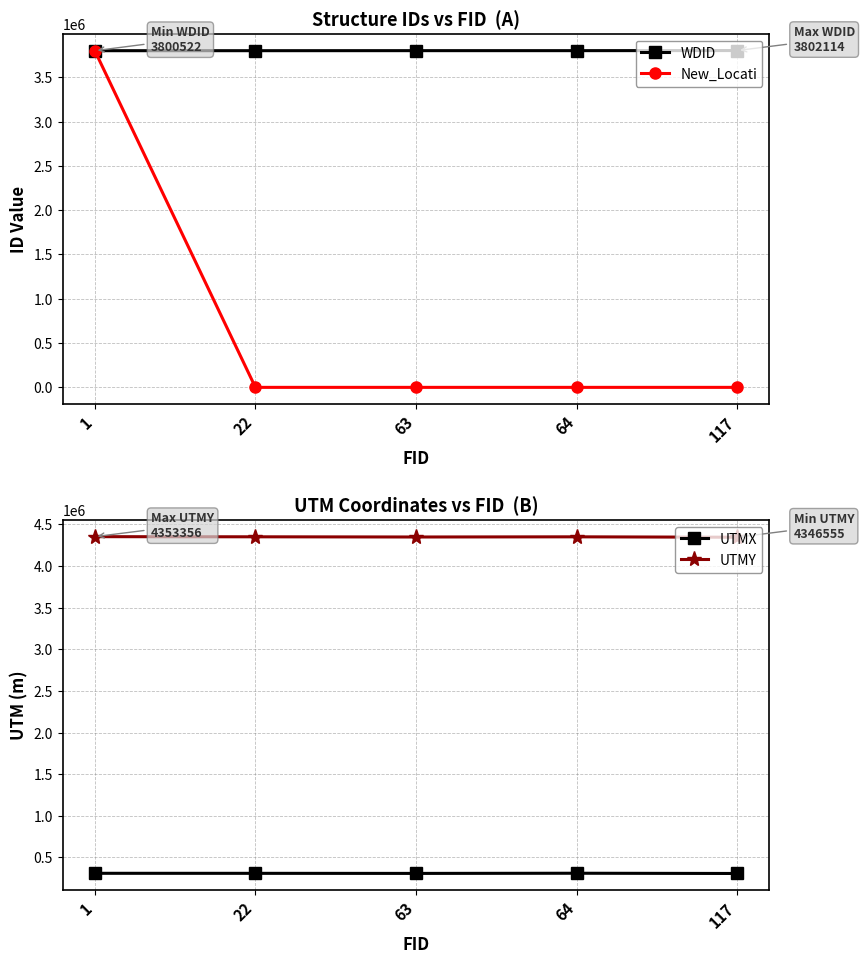

What are all the series names shown in the legend?

WDID, New_Locati, UTMX, UTMY